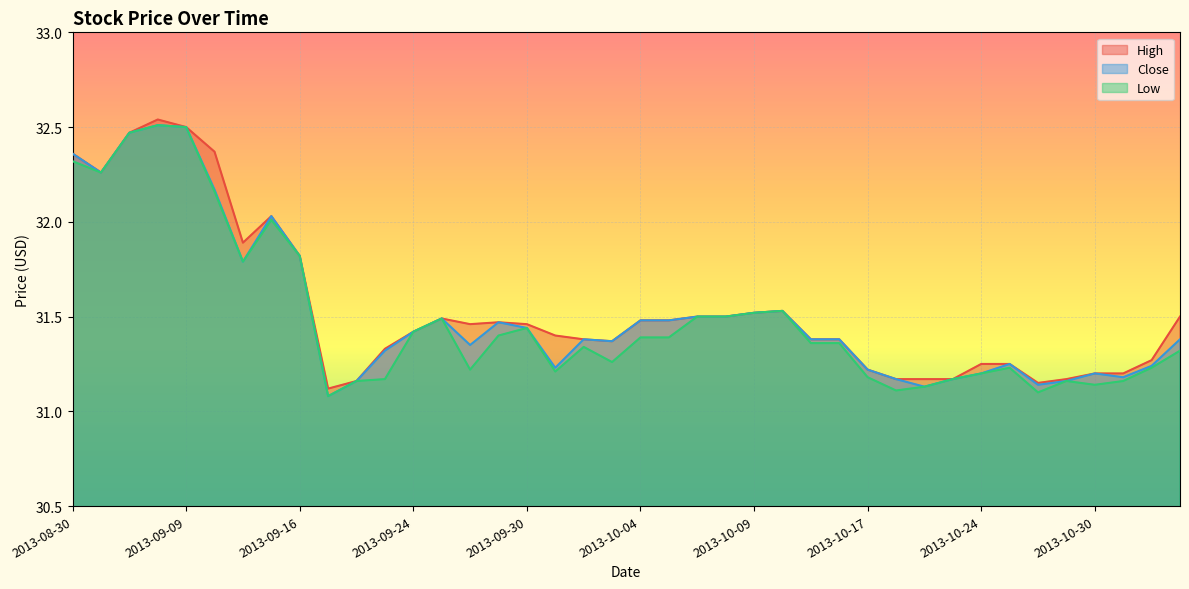

Which series has the largest total across all categories?

High